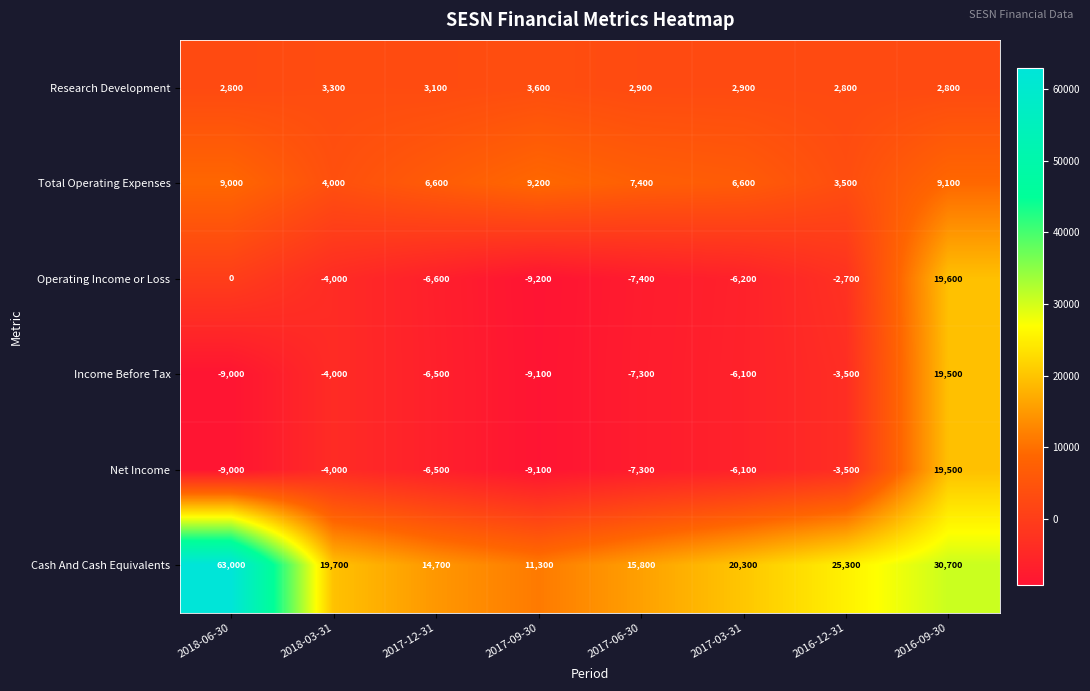

Count the number of data series in this chart.

6